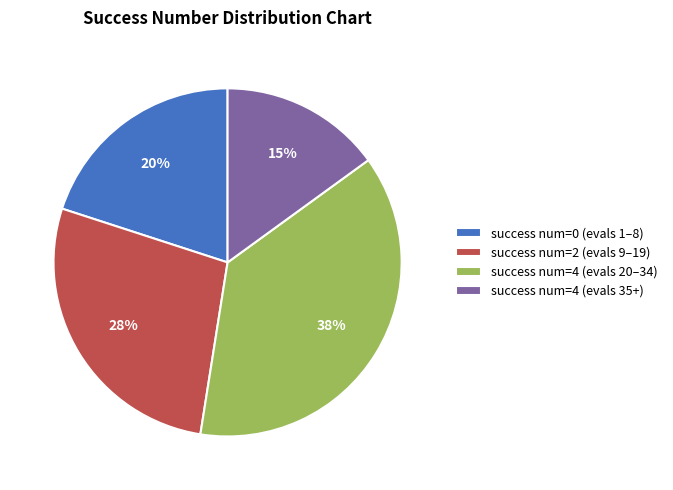

To the nearest percent, what portion does success num=4 (evals 35+) represent?

15%